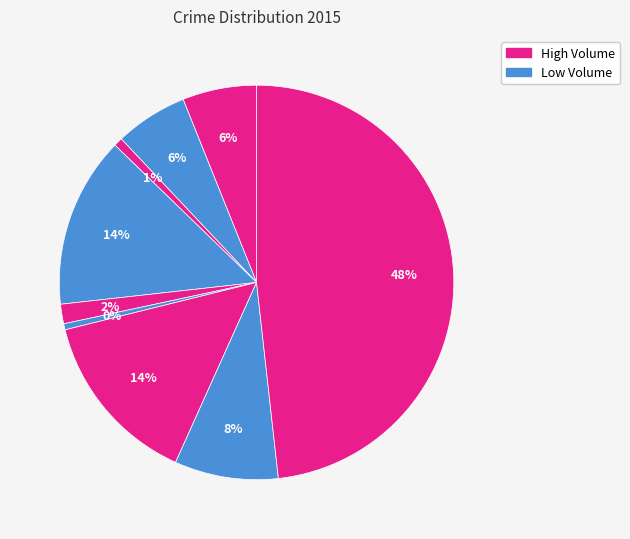

Count the number of slices in the pie.

9